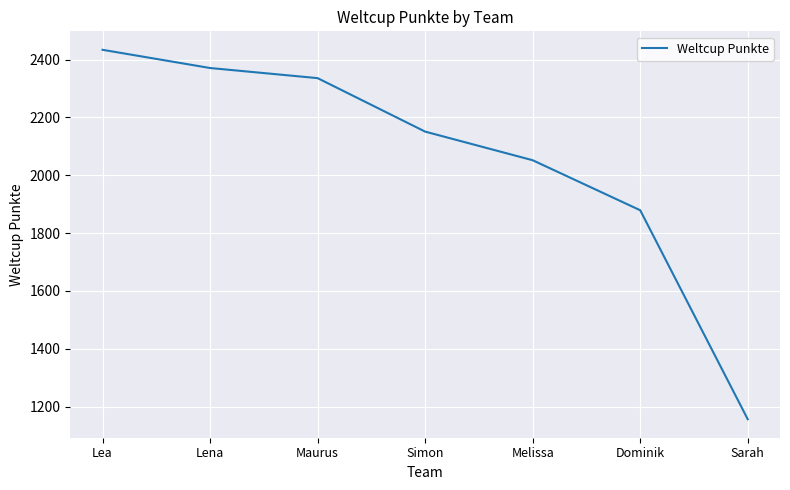

At which label does the data first exceed 2151?

Lea